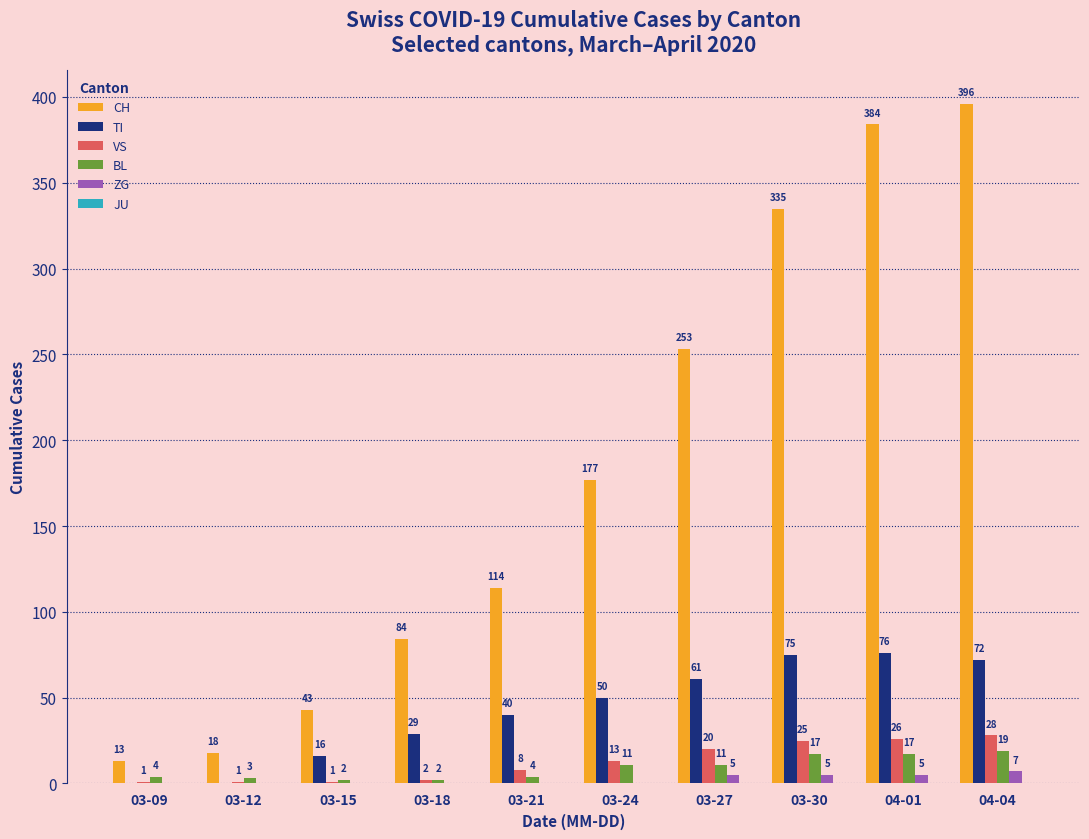

What is the sum of all TI values?

419